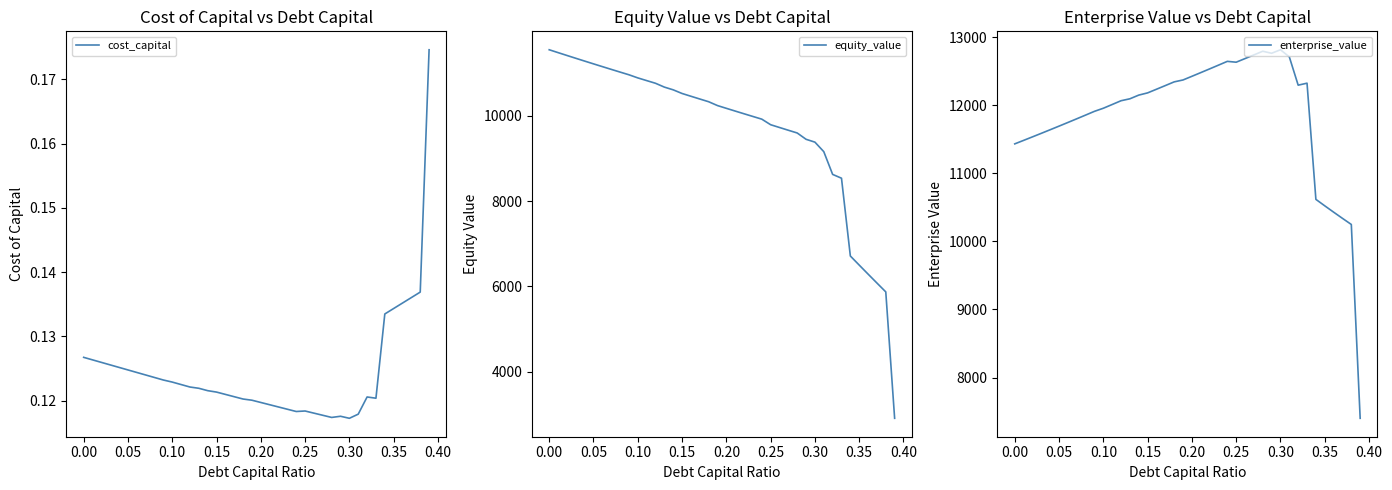

Is it true that cost_capital equals 0.2 at 0.10?

False